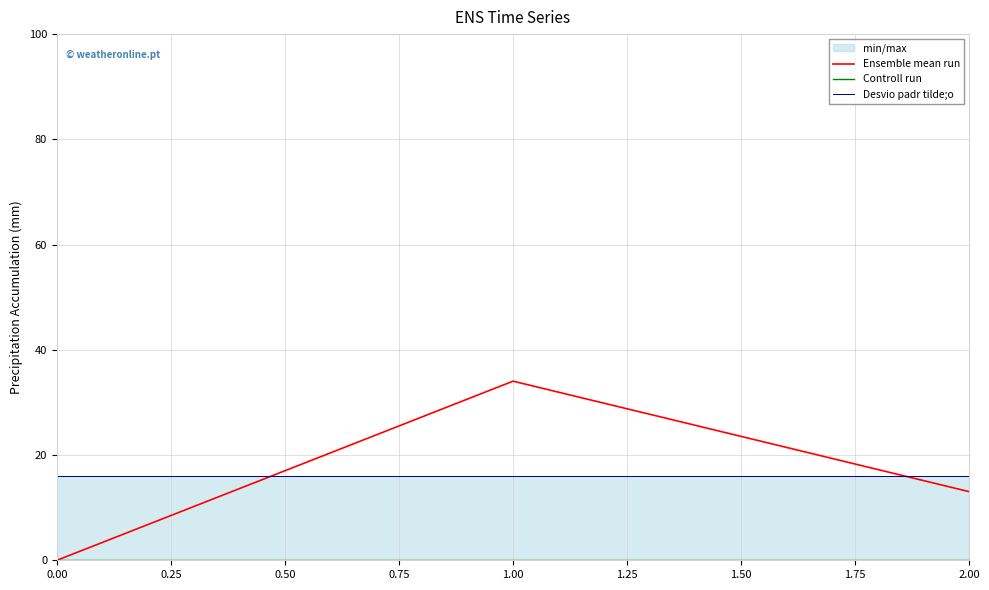

Count the number of categories in the chart.

3